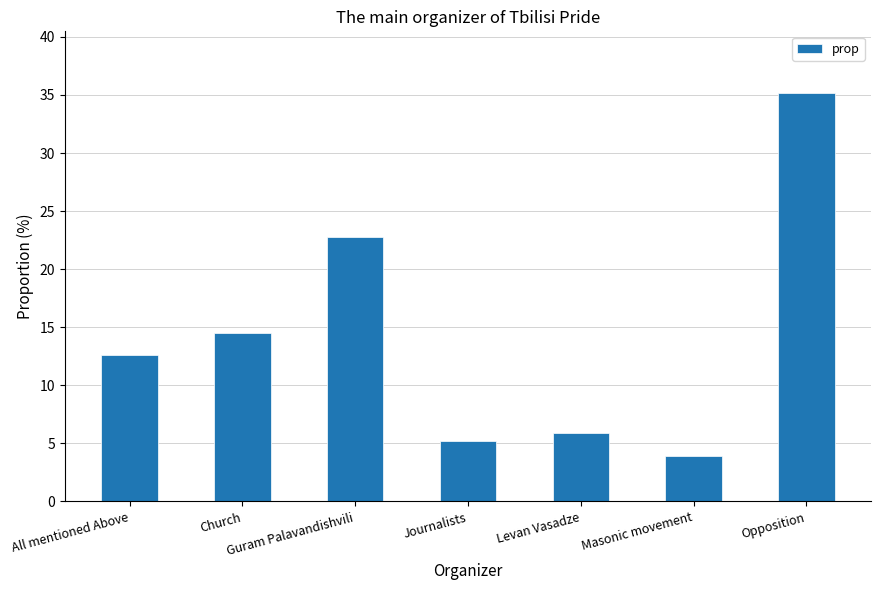

At which category does the chart reach its minimum across all series?

Masonic movement